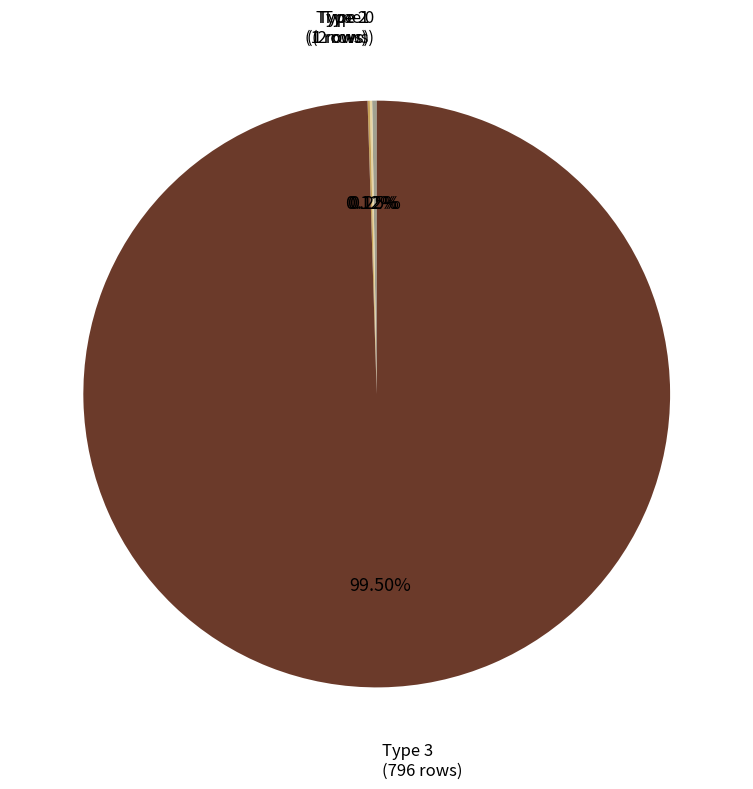

What is the majority slice?

Type 3